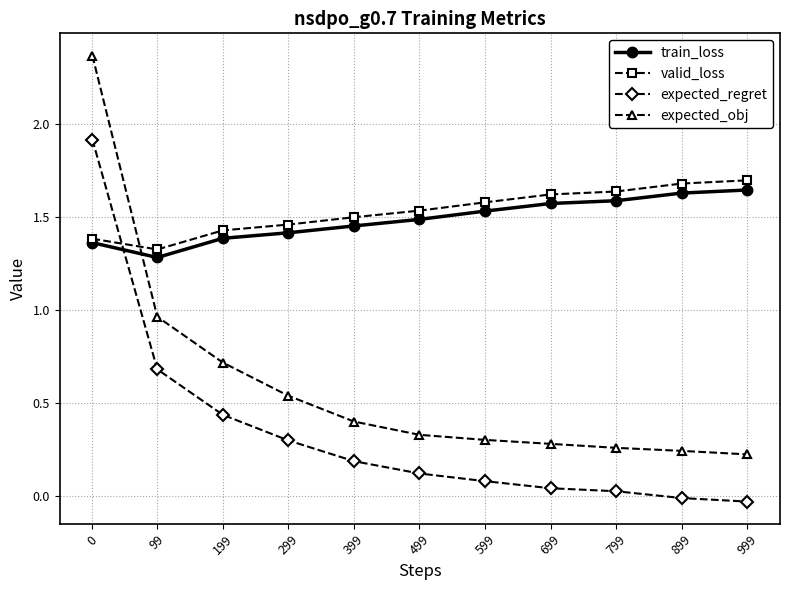

How many data points does each series have?

11